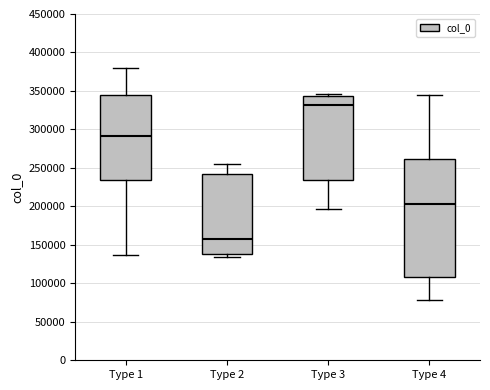

Which box is the tallest, from its lower edge to its upper edge?

Type 4